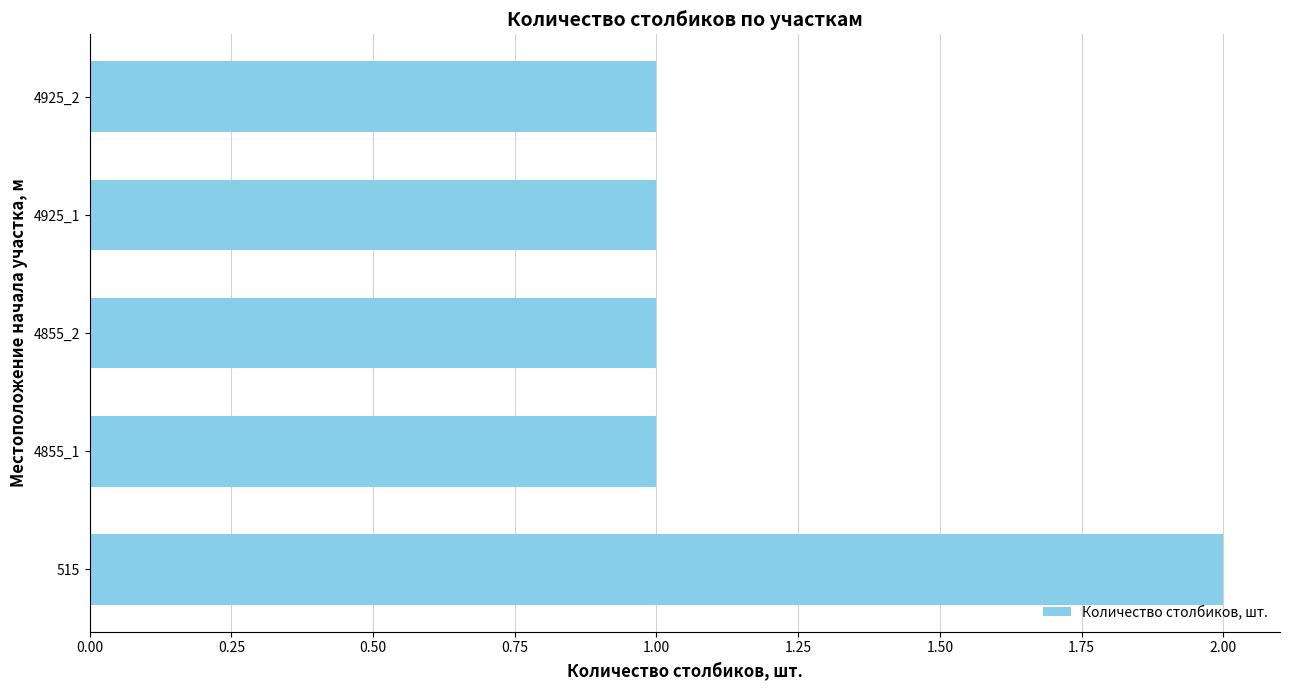

What is the ratio of the value at 4925_2 to the value at 4855_1?

1.0